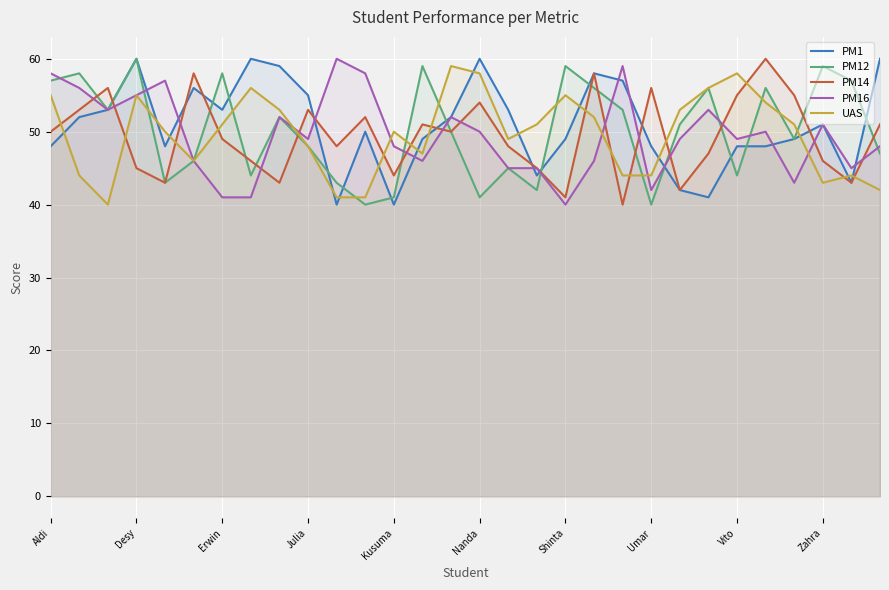

What are all the series names shown in the legend?

PM1, PM12, PM14, PM16, UAS